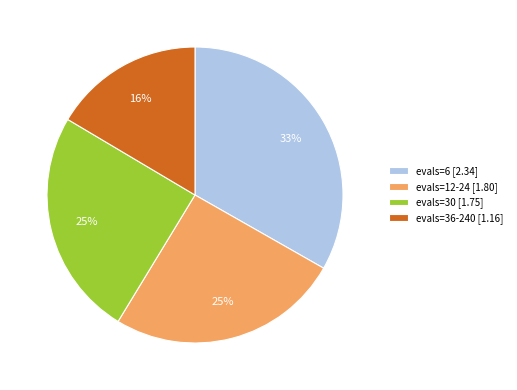

What is the smallest slice in the pie chart?

evals=36-240